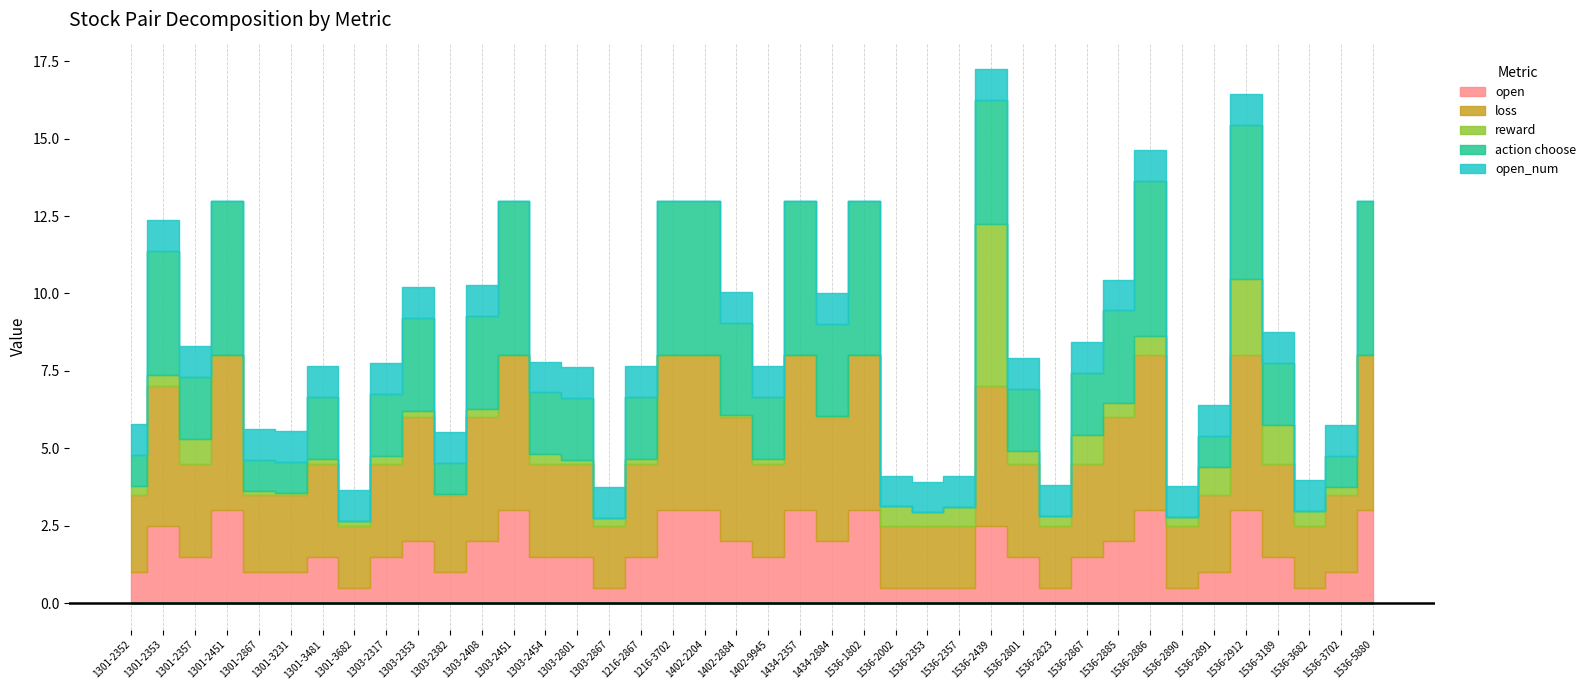

Which has a higher value, 1301-2352 or 1536-2353?

1301-2352